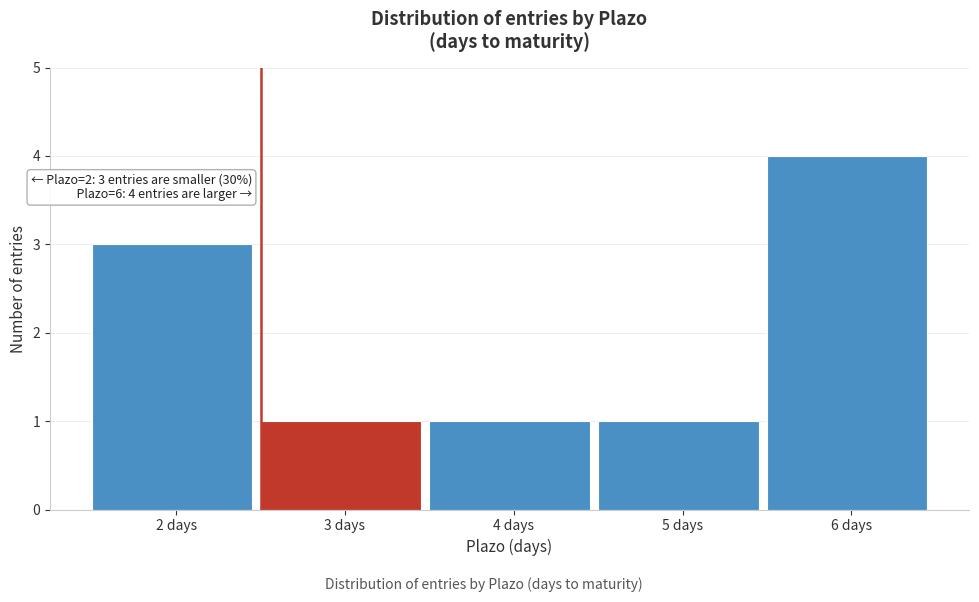

Reading left to right, extract all data points from this chart.

3	1	1	1	4